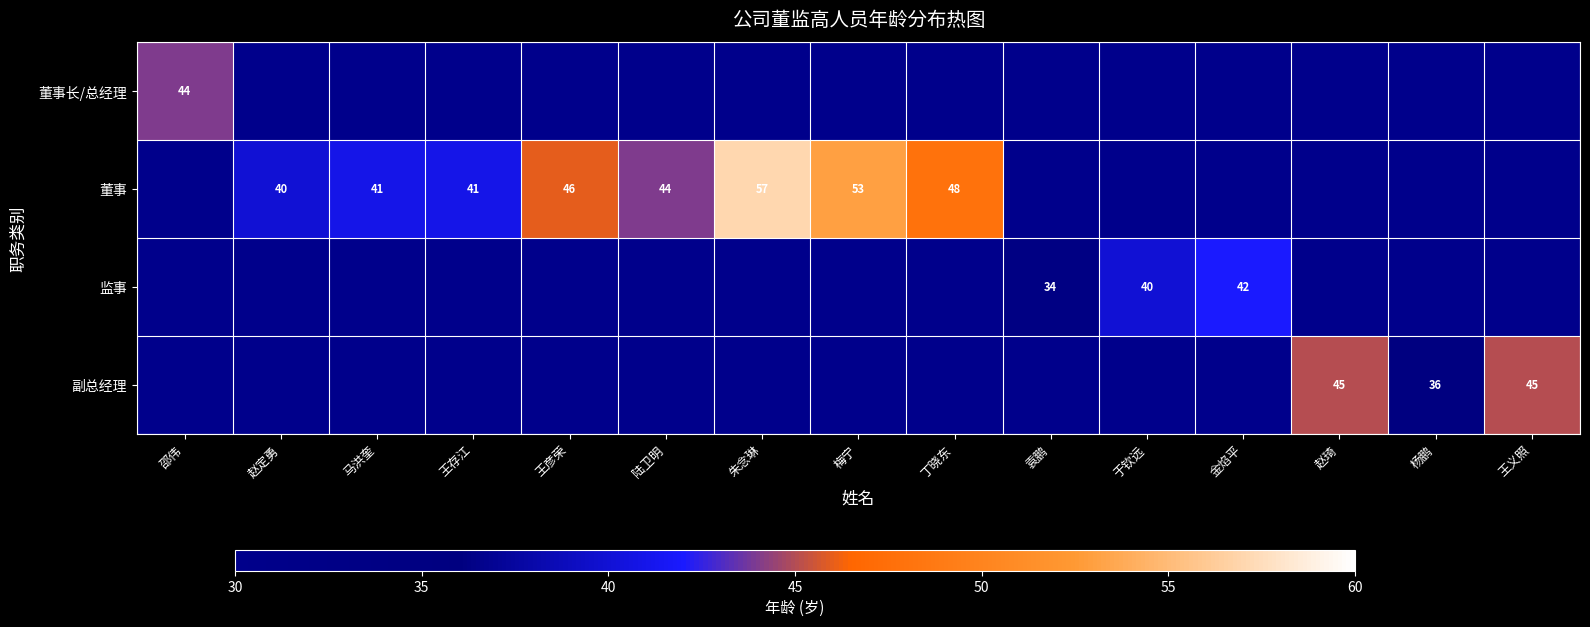

At which category is the sum across all series the highest?

朱念琳